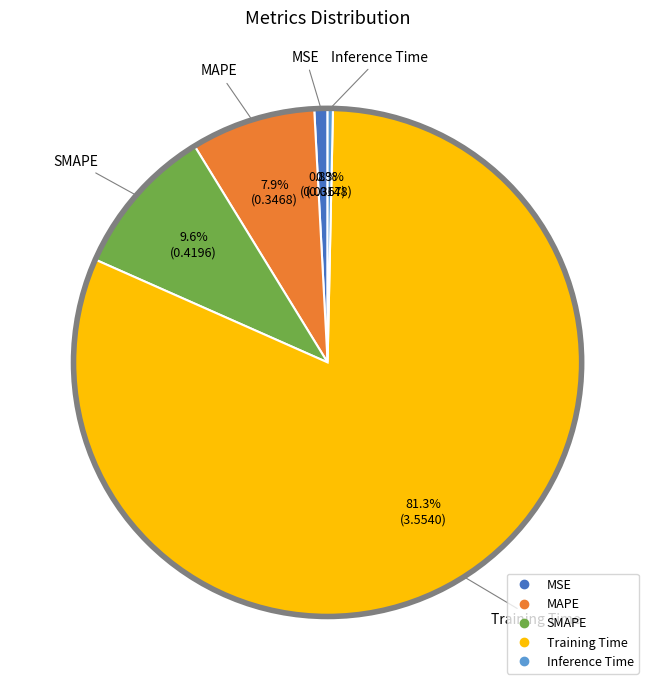

To the nearest percent, what is the average slice percentage?

20%